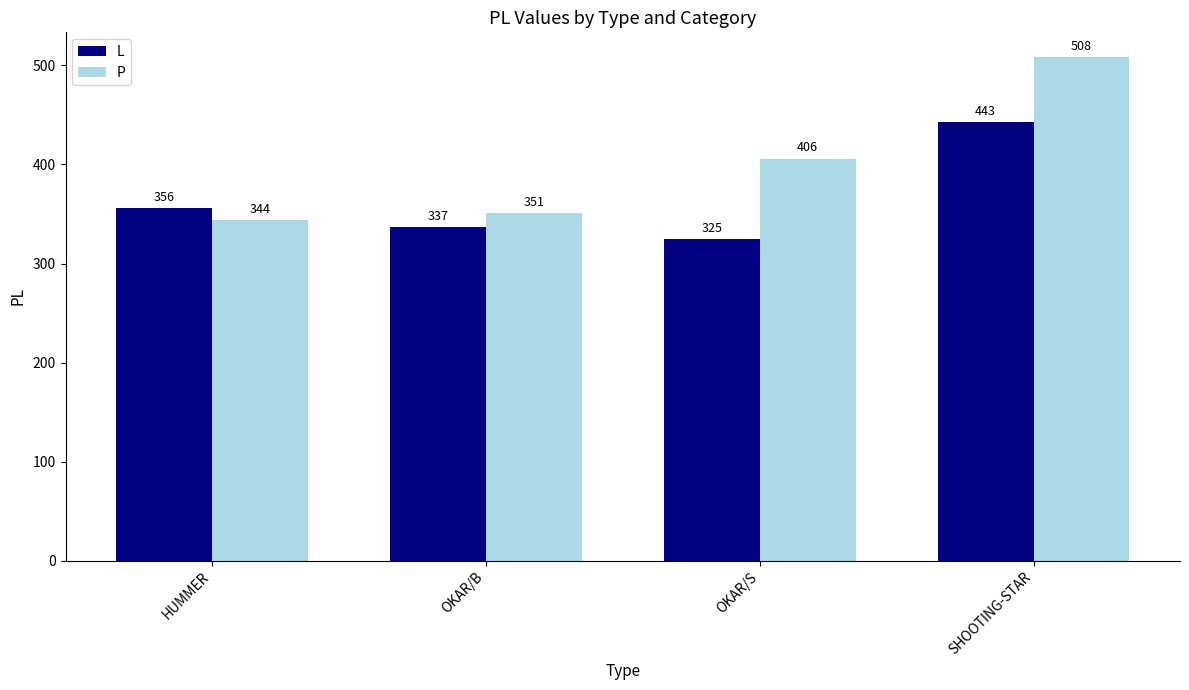

Which series changed the most between HUMMER and OKAR/S?

P